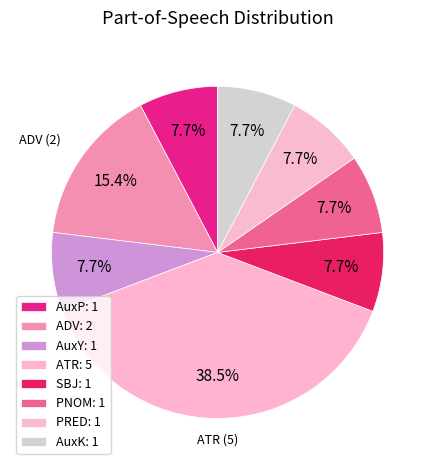

Count the number of slices in the pie.

8